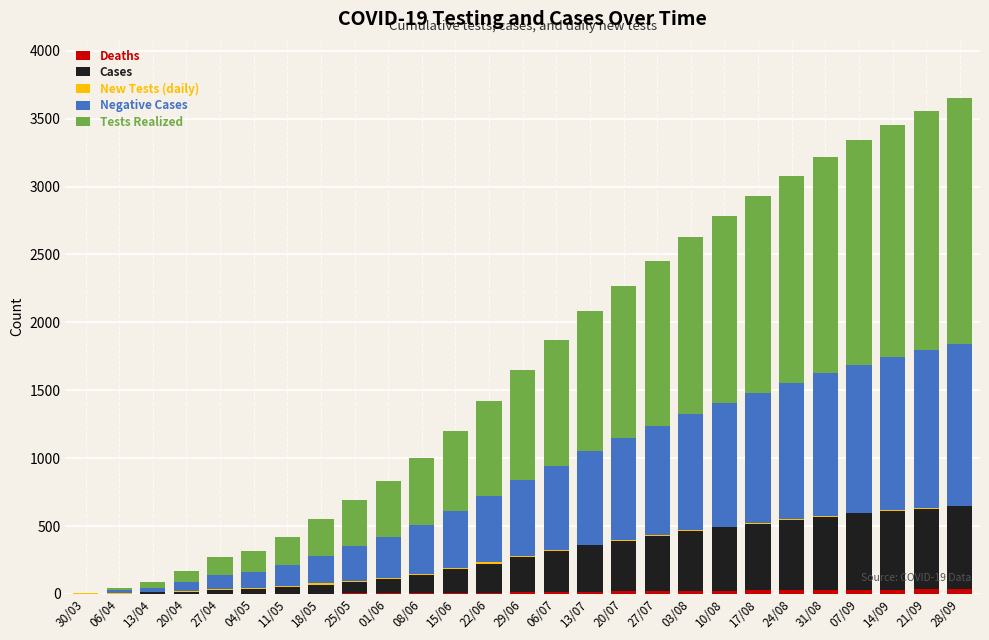

Does the chart contain stacked bars?

Yes